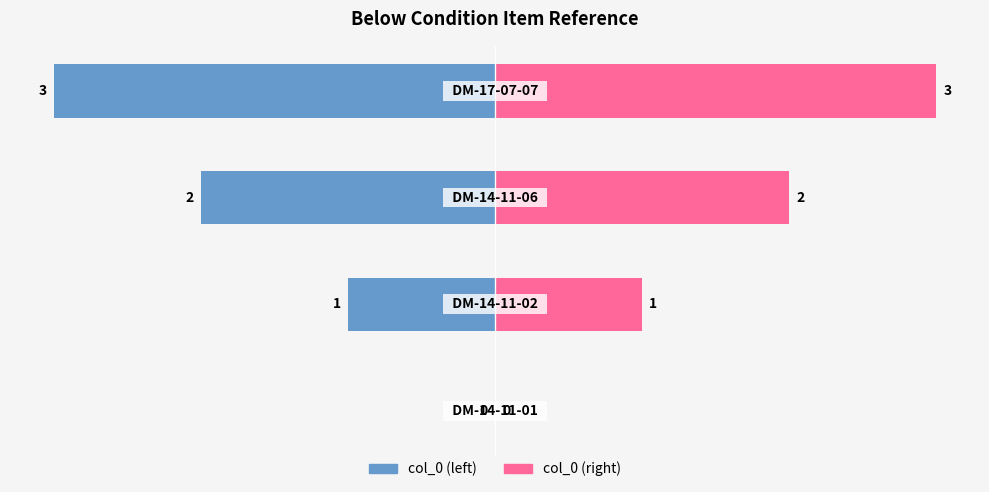

Reading left to right, extract all data points from this chart.

col_0 (left): 0	-1	-2	-3
col_0 (right): 0	1	2	3